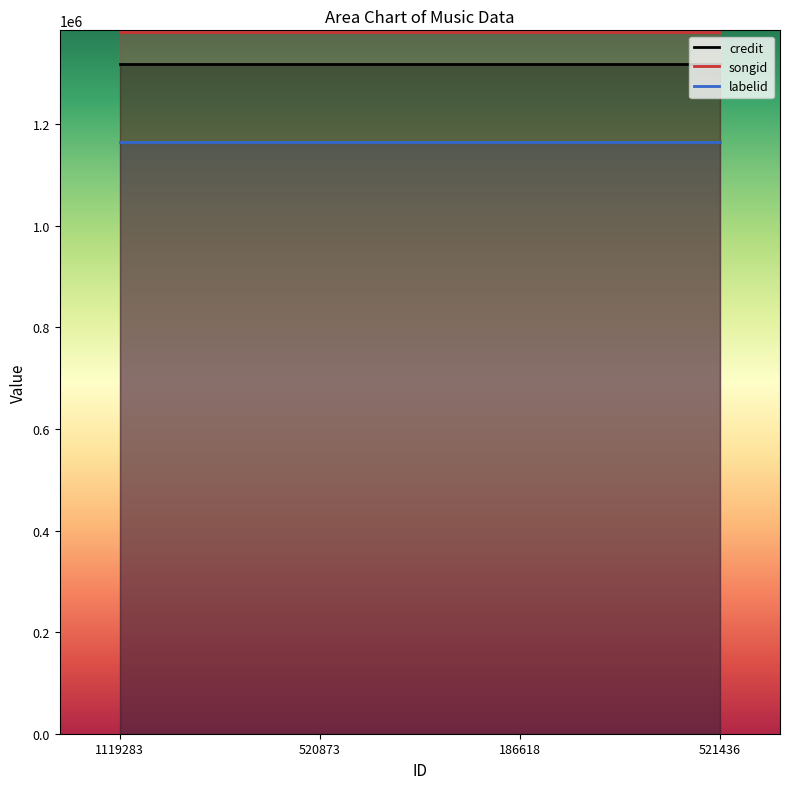

Is the value of labelid at 520873 greater than the value of credit at 520873?

No